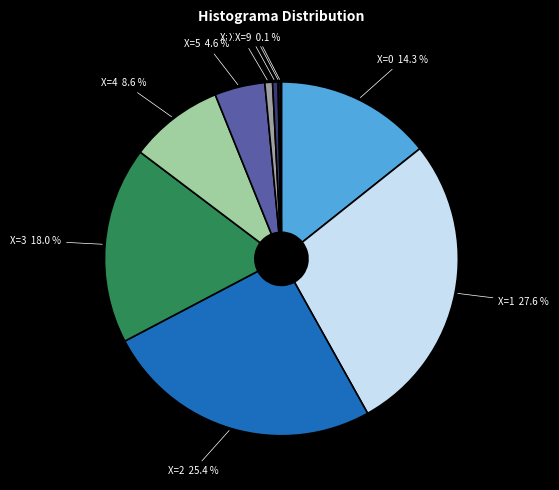

Is there a majority slice in this chart?

No